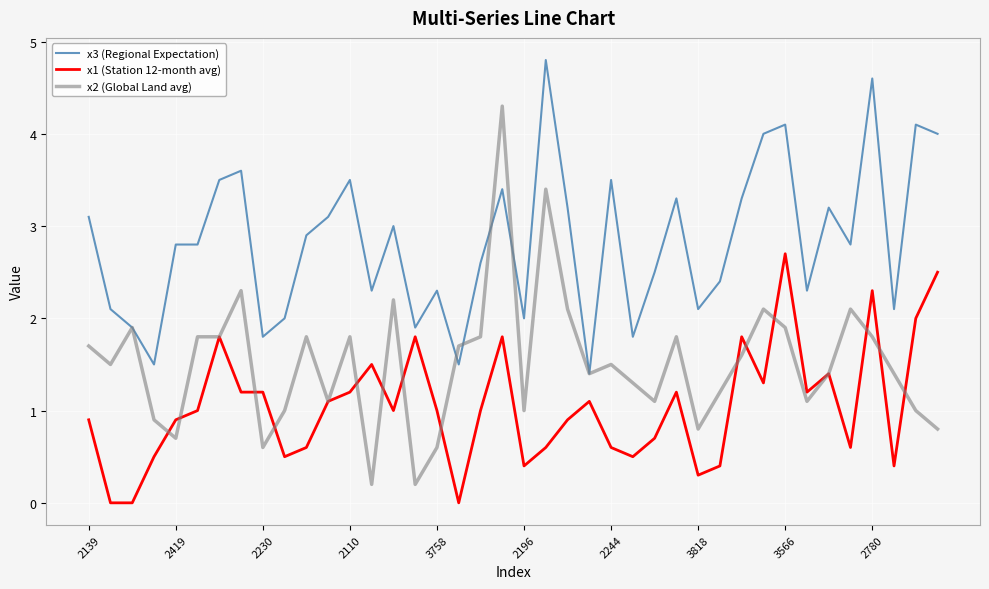

What is the sum of all x3 (Regional Expectation) values?

113.1